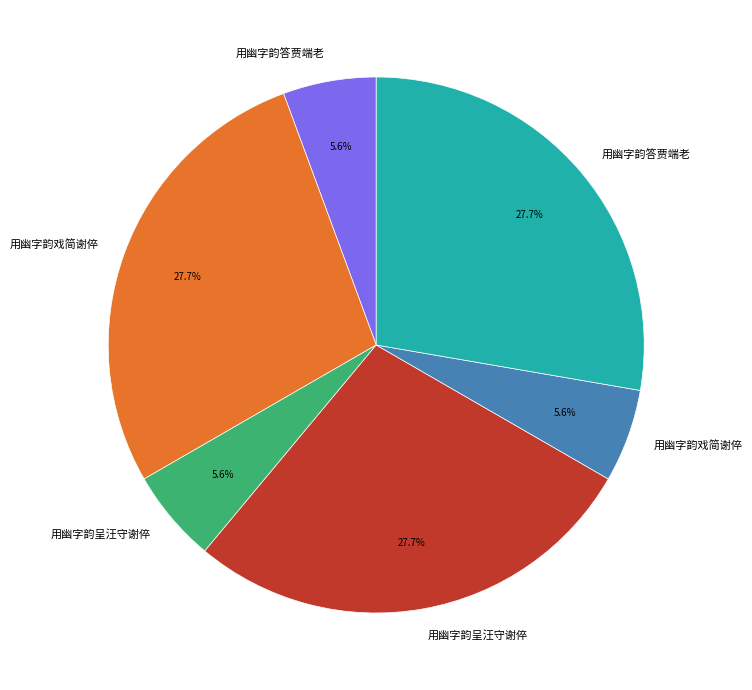

Is there any slice that represents more than half of the pie?

No